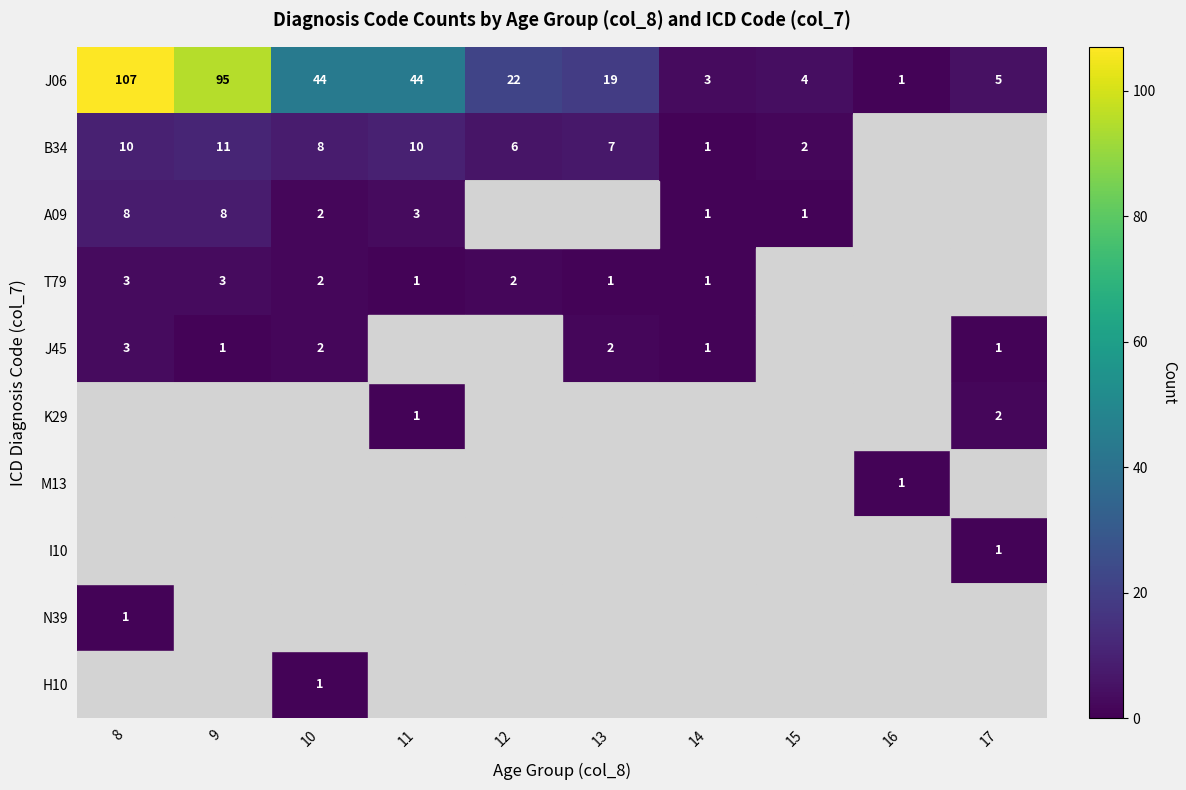

Which has a higher value, 16 or 13?

13